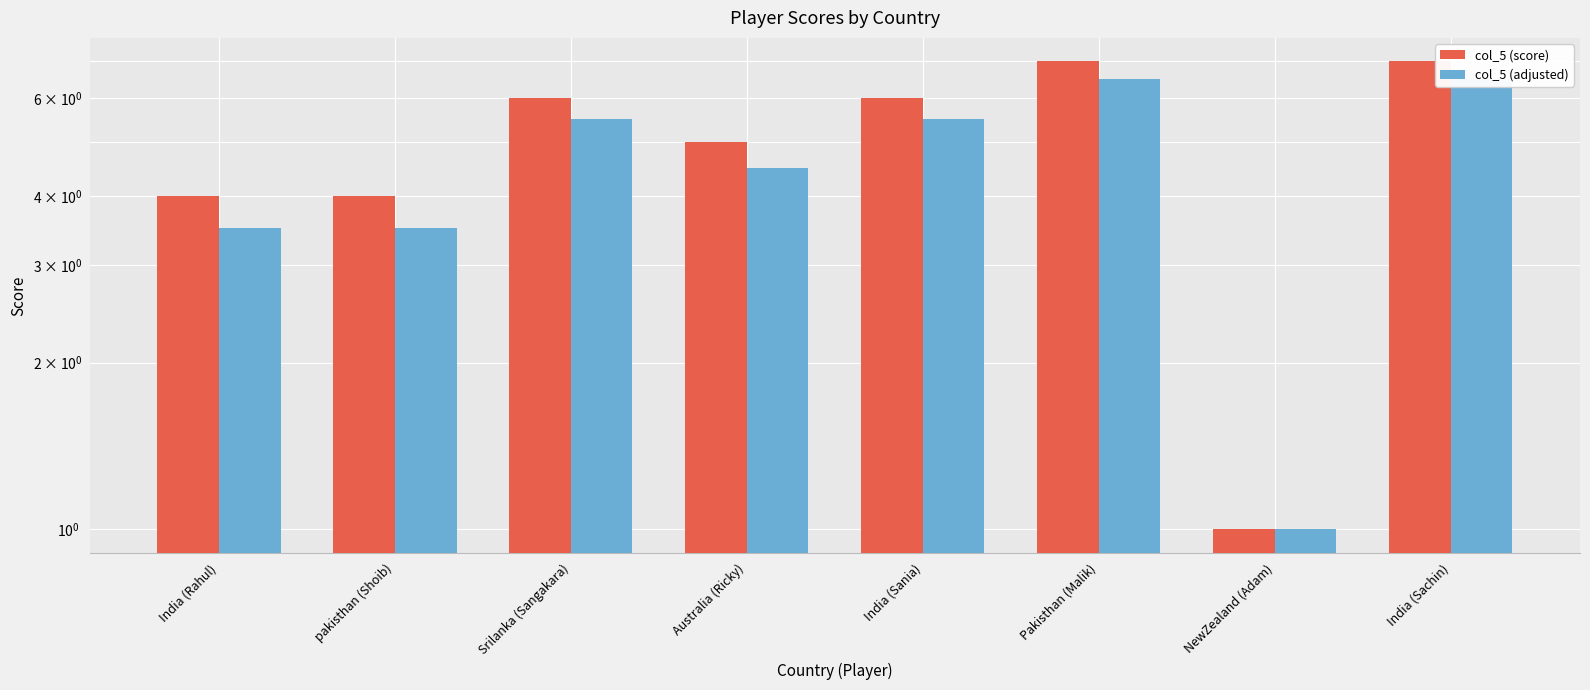

What is the difference between the maximum and minimum values in the col_5 (score) series?

6.0